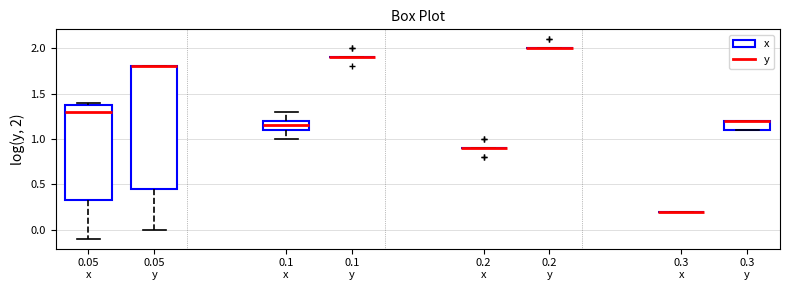

Where is the upper edge of the box for 0.3 y on the y-axis? The values are not printed on the chart, so give them approximately, as read against the axis.

1.20